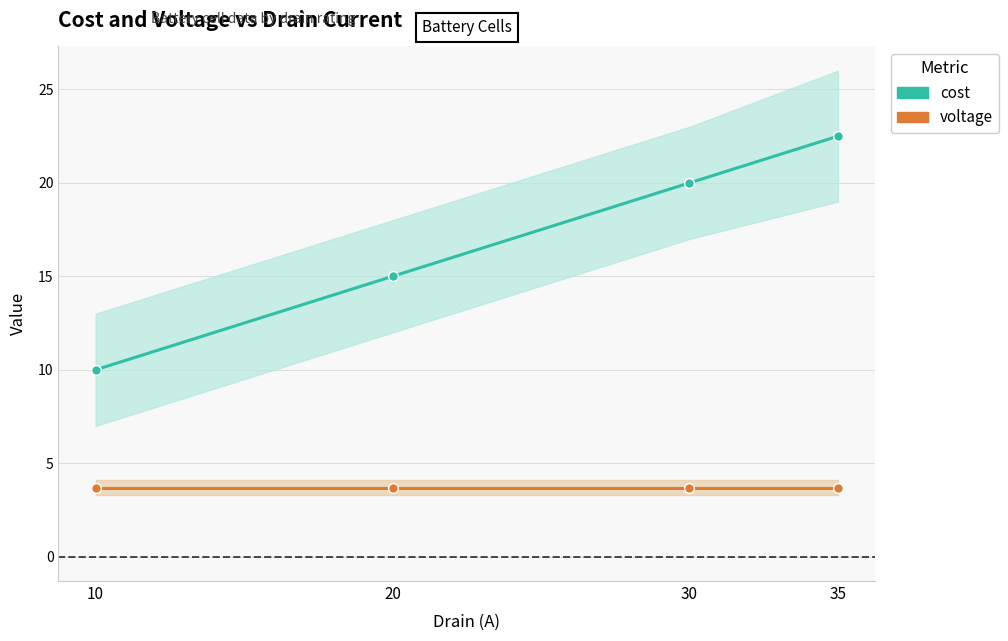

What is the difference between the second highest and minimum values in the cost series?

10.0